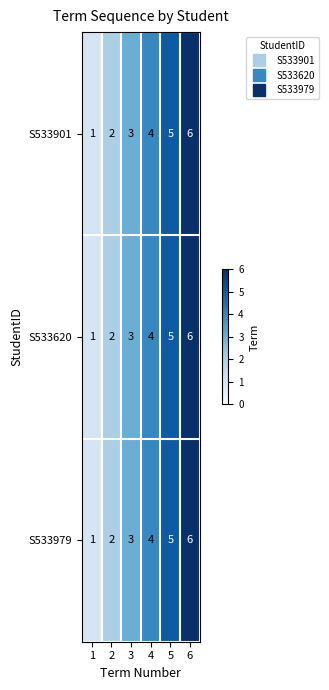

Is the value of S533979 at 5 greater than the value of S533620 at 3?

Yes